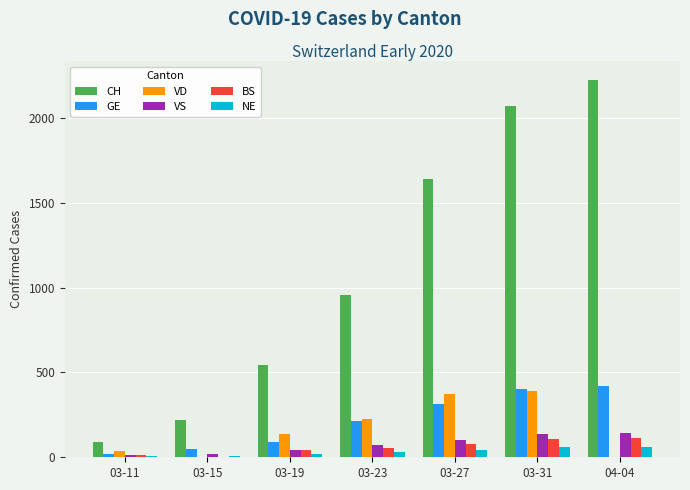

Which series changed the most between 03-23 and 04-04?

CH